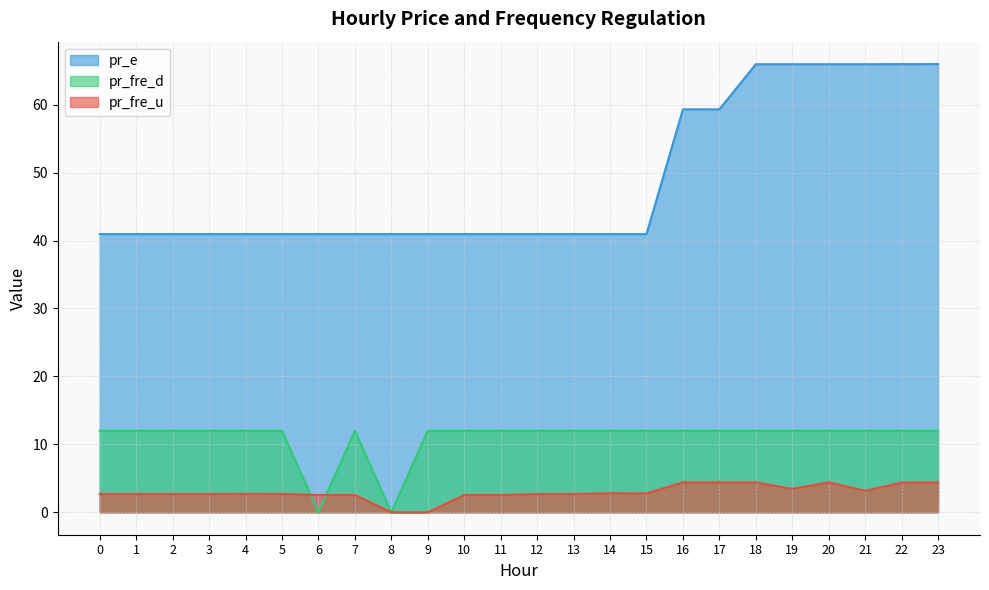

Reading left to right, list all the values displayed in this chart.

pr_fre_u: 2.7	2.7	2.7	2.7	2.7	2.7	2.5	2.5	0.0	0.0	2.5	2.5	2.7	2.7	2.8	2.8	4.4	4.4	4.4	3.4	4.4	3.2	4.4	4.4
pr_e: 40.9	40.9	40.9	40.9	40.9	40.9	40.9	40.9	40.9	40.9	40.9	40.9	40.9	40.9	40.9	40.9	59.3	59.3	65.9	65.9	65.9	65.9	66.0	66.0
pr_fre_d: 12.0	12.0	12.0	12.0	12.0	12.0	0.0	12.0	0.0	12.0	12.0	12.0	12.0	12.0	12.0	12.0	12.0	12.0	12.0	12.0	12.0	12.0	12.0	12.0